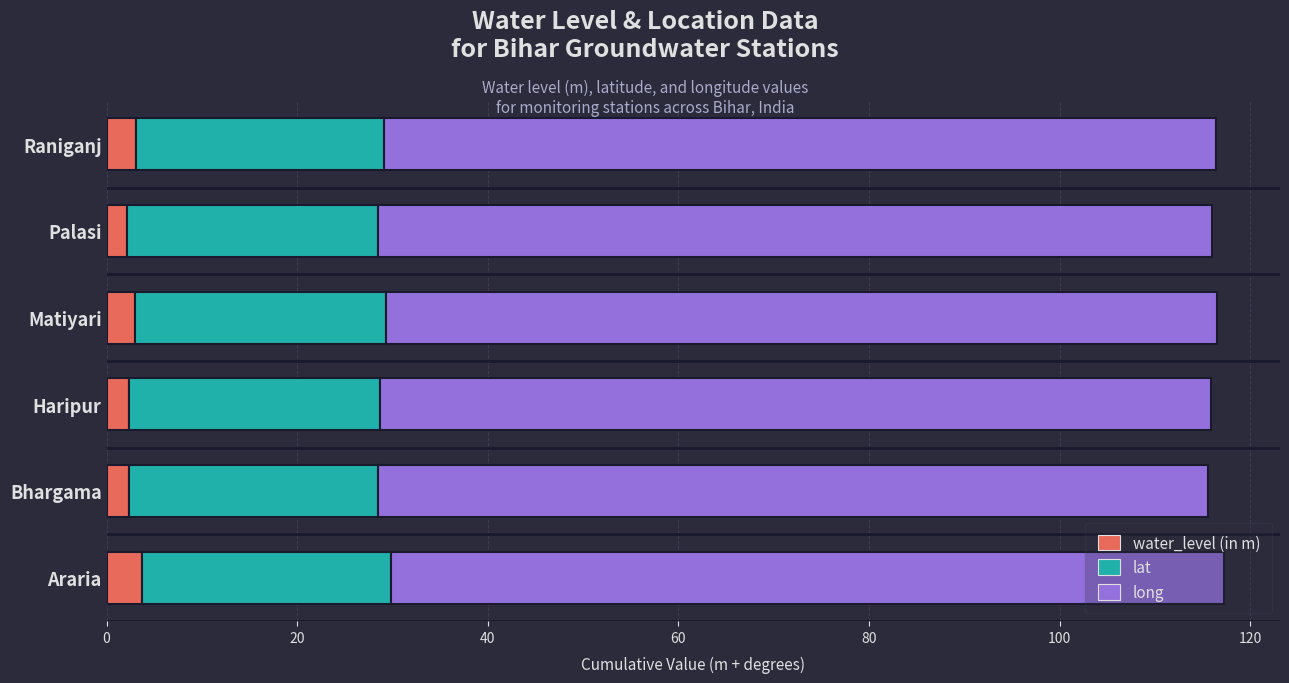

What are all the series names shown in the legend?

water_level (in m), lat, long